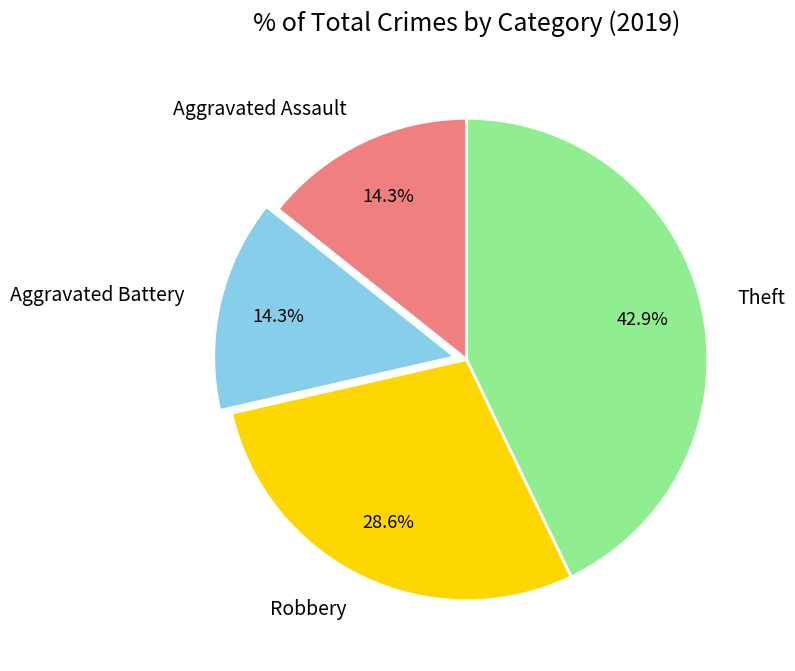

What is the ratio of the value at Aggravated Assault to the value at Theft?

0.3